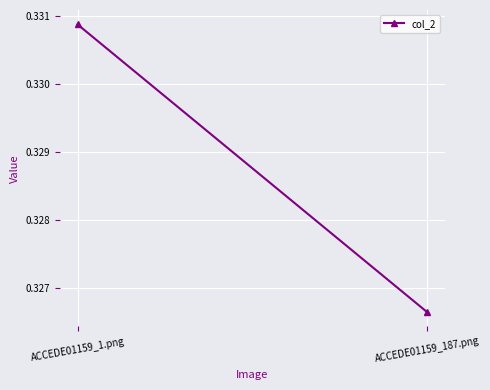

Reading left to right, transcribe all the data shown in this chart.

0.3	0.3